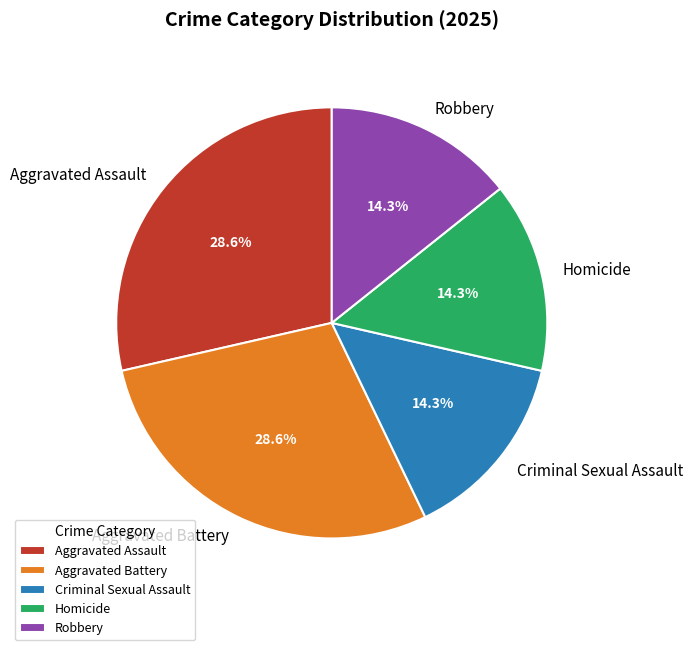

Combined, do Aggravated Battery and Robbery account for over 50%?

No